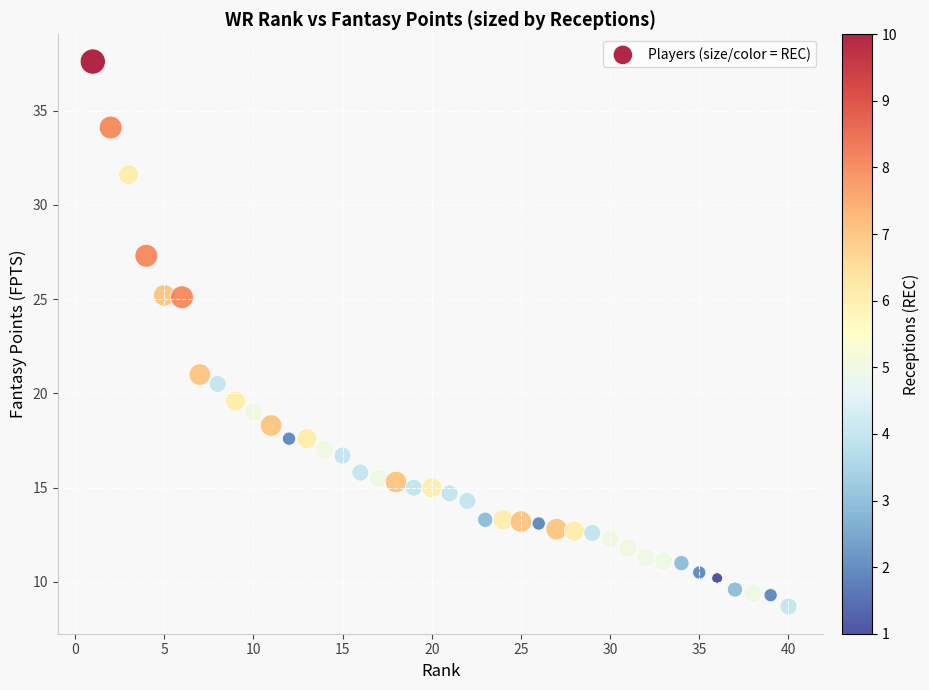

What is the range of Y values (max minus min)?

28.9